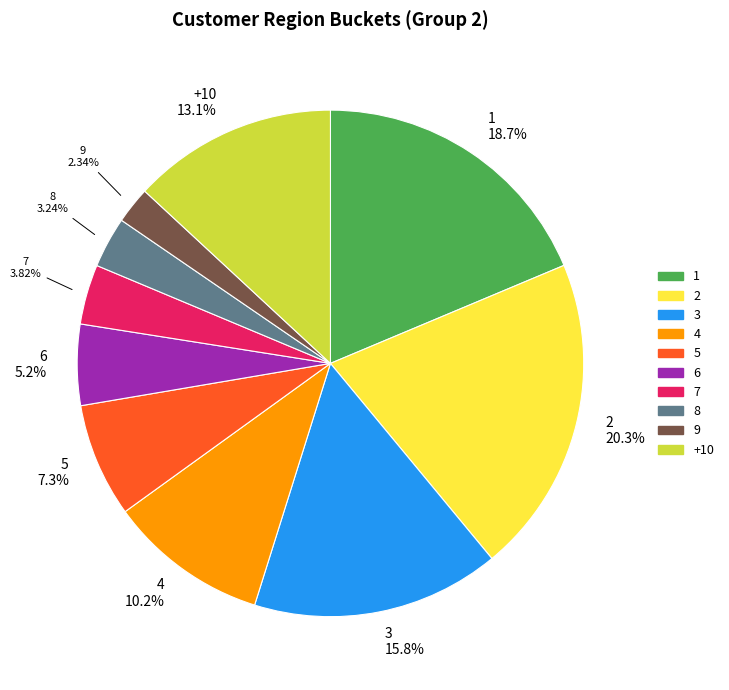

Is there a majority slice in this chart?

No